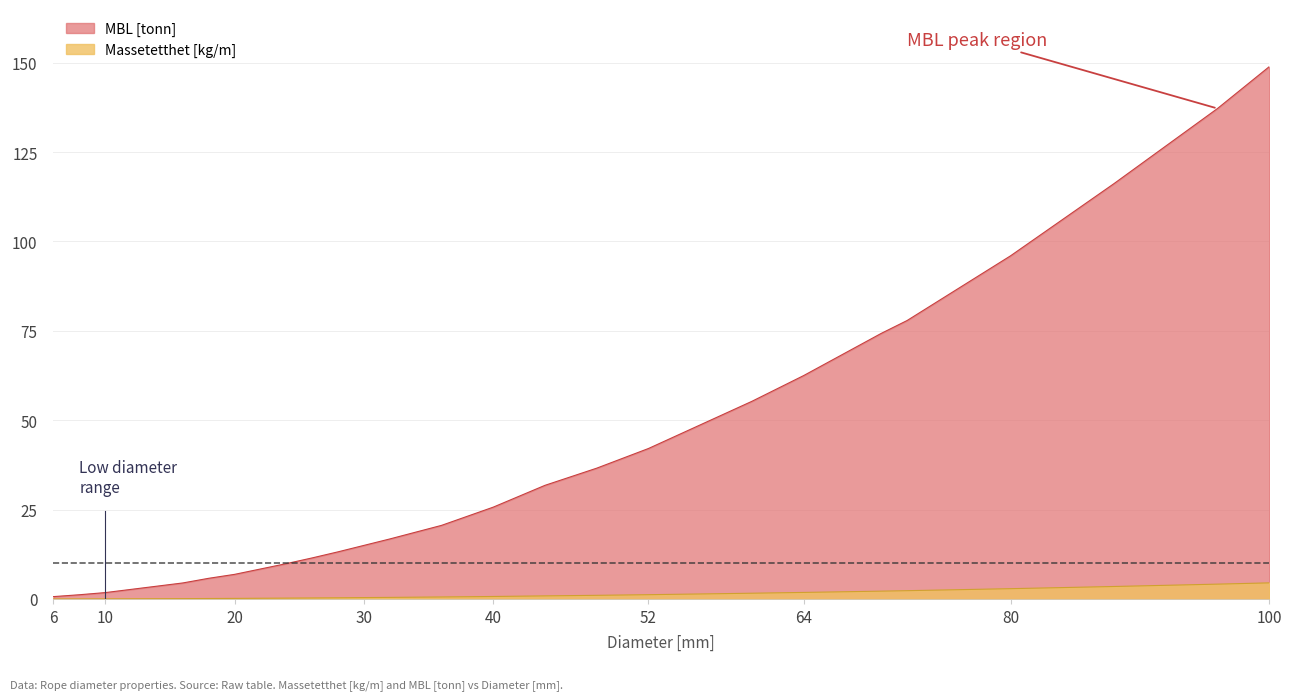

What are all the series names shown in the legend?

MBL [tonn], Massetetthet [kg/m]